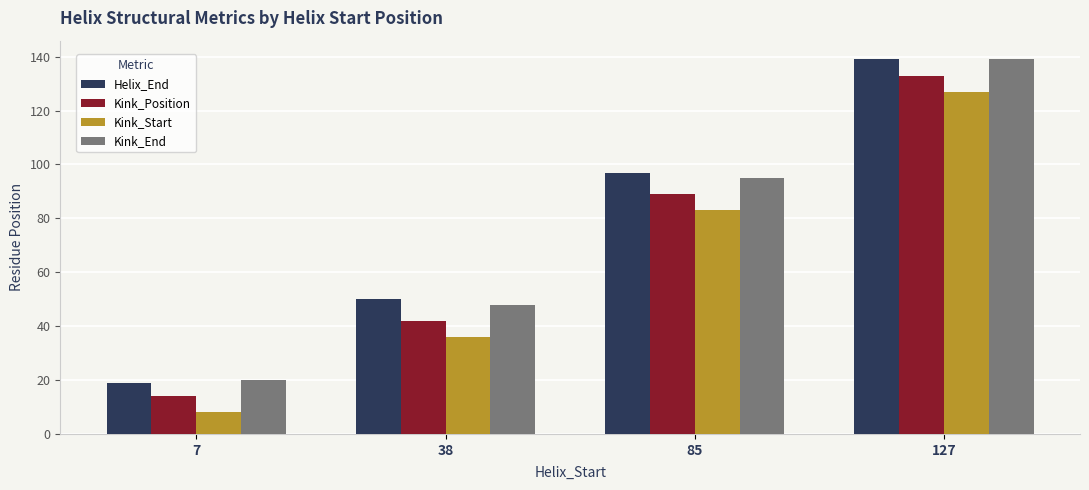

What is the spread (max minus min) of values at 127?

12